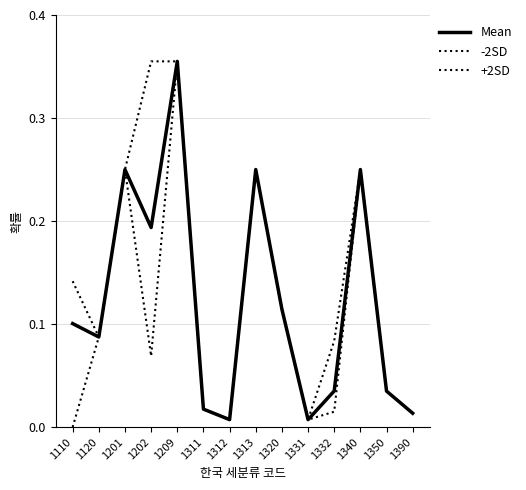

Reading right to left, what are all the values shown in this chart?

Mean: 0.0	0.0	0.2	0.0	0.0	0.1	0.2	0.0	0.0	0.4	0.2	0.2	0.1	0.1
-2SD: 0.0	0.0	0.2	0.0	0.0	0.1	0.2	0.0	0.0	0.4	0.1	0.2	0.1	0.0
+2SD: 0.0	0.0	0.2	0.1	0.0	0.1	0.2	0.0	0.0	0.4	0.4	0.2	0.1	0.1